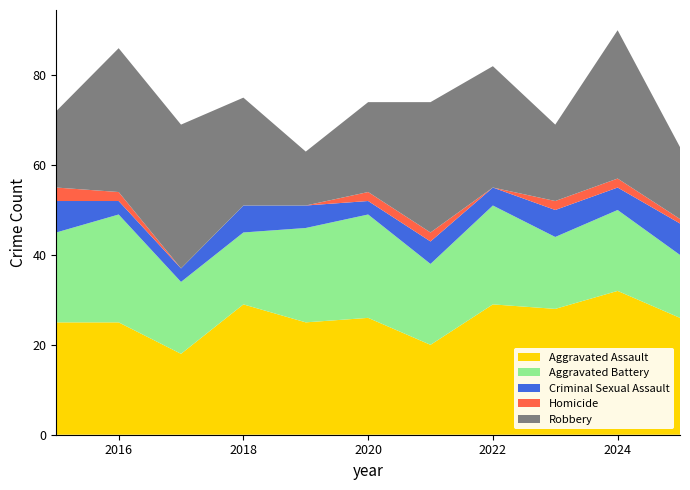

Reading left to right, transcribe all the data shown in this chart.

Aggravated Assault: 2015=25	2016=25	2017=18	2018=29	2019=25	2020=26	2021=20	2022=29	2023=28	2024=32	2025=26
Aggravated Battery: 2015=20	2016=24	2017=16	2018=16	2019=21	2020=23	2021=18	2022=22	2023=16	2024=18	2025=14
Criminal Sexual Assault: 2015=7	2016=3	2017=3	2018=6	2019=5	2020=3	2021=5	2022=4	2023=6	2024=5	2025=7
Homicide: 2015=3	2016=2	2017=0	2018=0	2019=0	2020=2	2021=2	2022=0	2023=2	2024=2	2025=1
Robbery: 2015=17	2016=32	2017=32	2018=24	2019=12	2020=20	2021=29	2022=27	2023=17	2024=33	2025=16